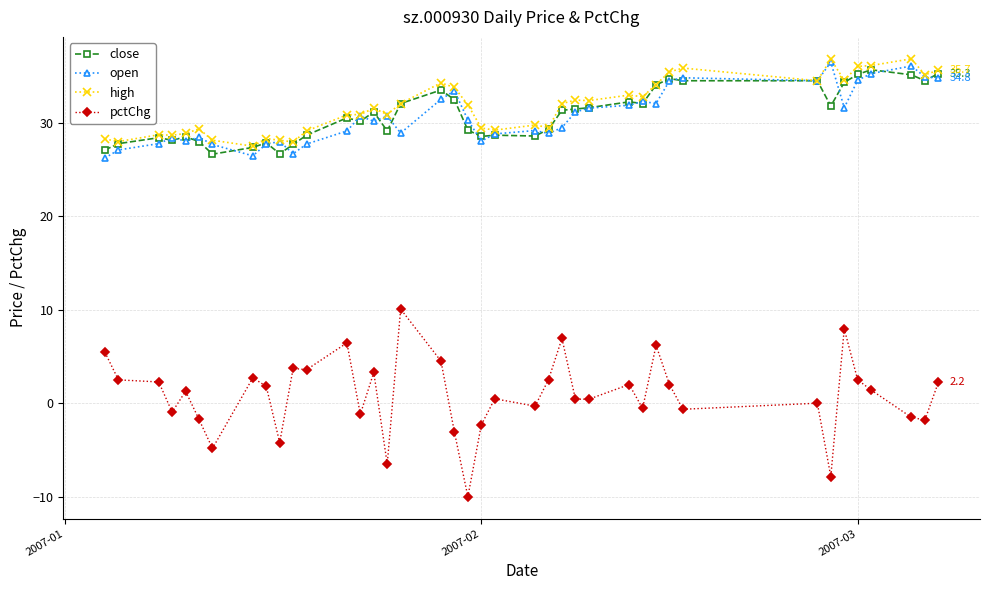

What is the minimum value for close?

26.7